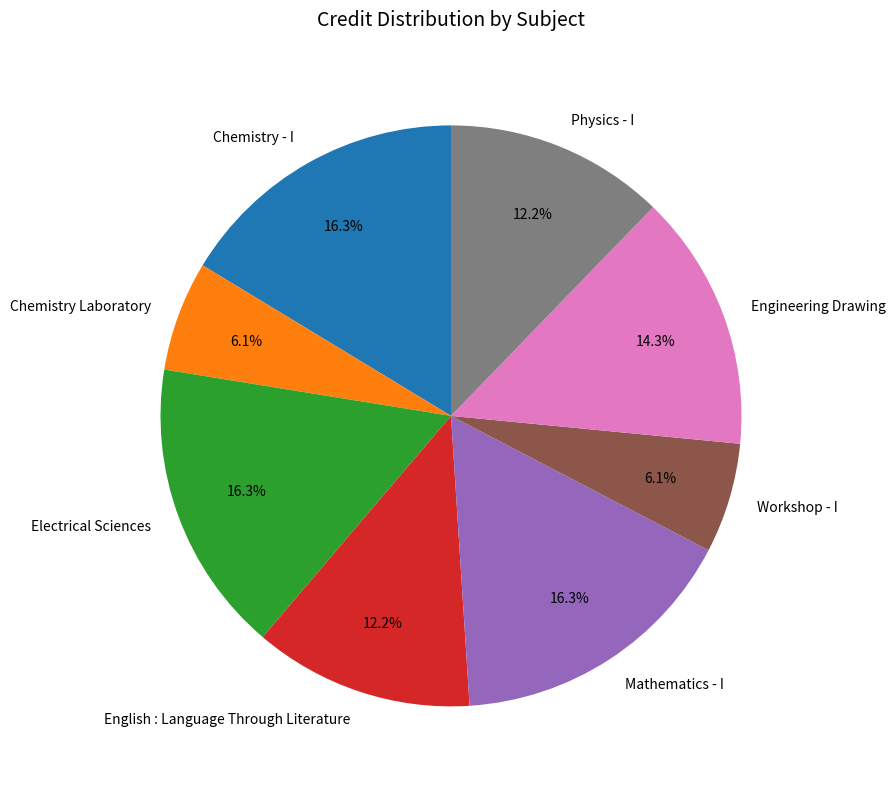

To the nearest percent, what percentage of the pie is Chemistry - I?

16%